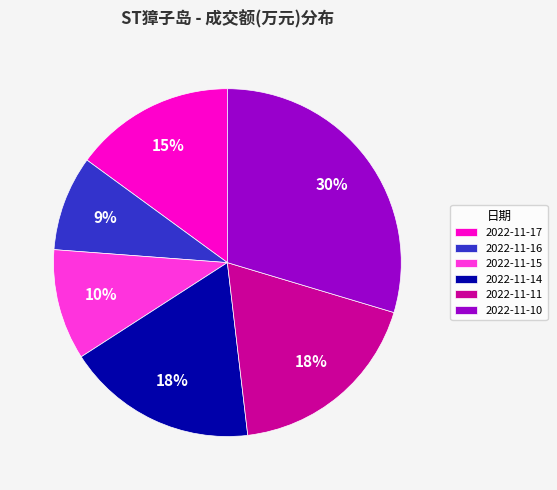

To the nearest percent, what is the combined percentage of 2022-11-10 and 2022-11-17?

45%